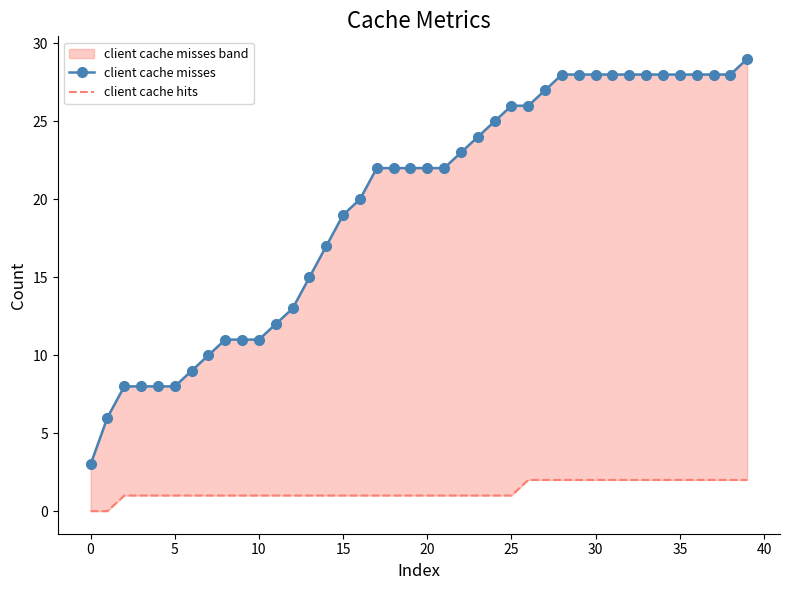

Reading left to right, transcribe all the data shown in this chart.

client cache misses: 3	6	8	8	8	8	9	10	11	11	11	12	13	15	17	19	20	22	22	22	22	22	23	24	25	26	26	27	28	28	28	28	28	28	28	28	28	28	28	29
client cache hits: 0	0	1	1	1	1	1	1	1	1	1	1	1	1	1	1	1	1	1	1	1	1	1	1	1	1	2	2	2	2	2	2	2	2	2	2	2	2	2	2